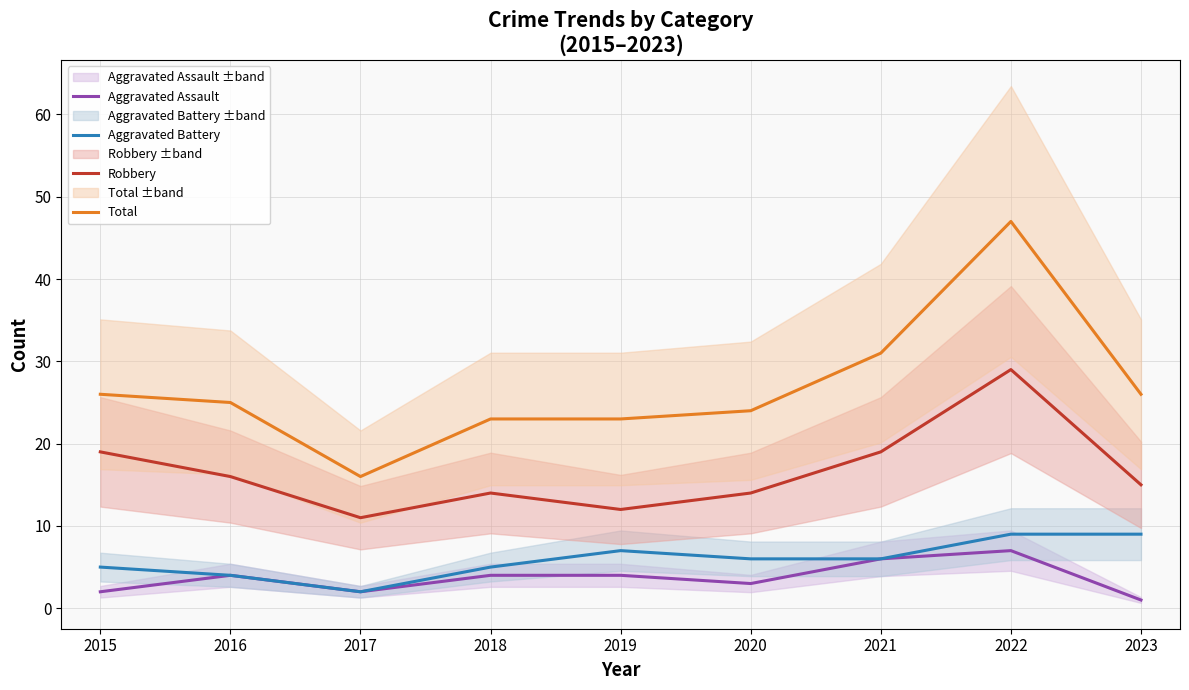

Is the value of Robbery at 2021 greater than the value of Aggravated Battery at 2015?

Yes